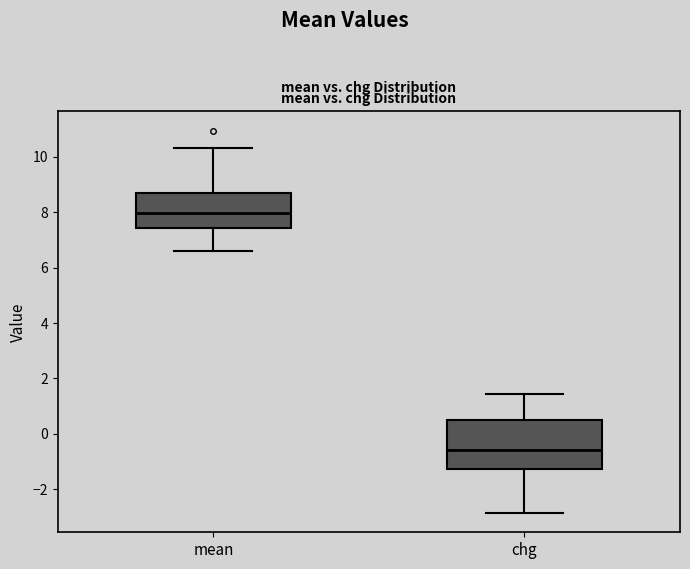

Which box's median line is the lowest?

chg